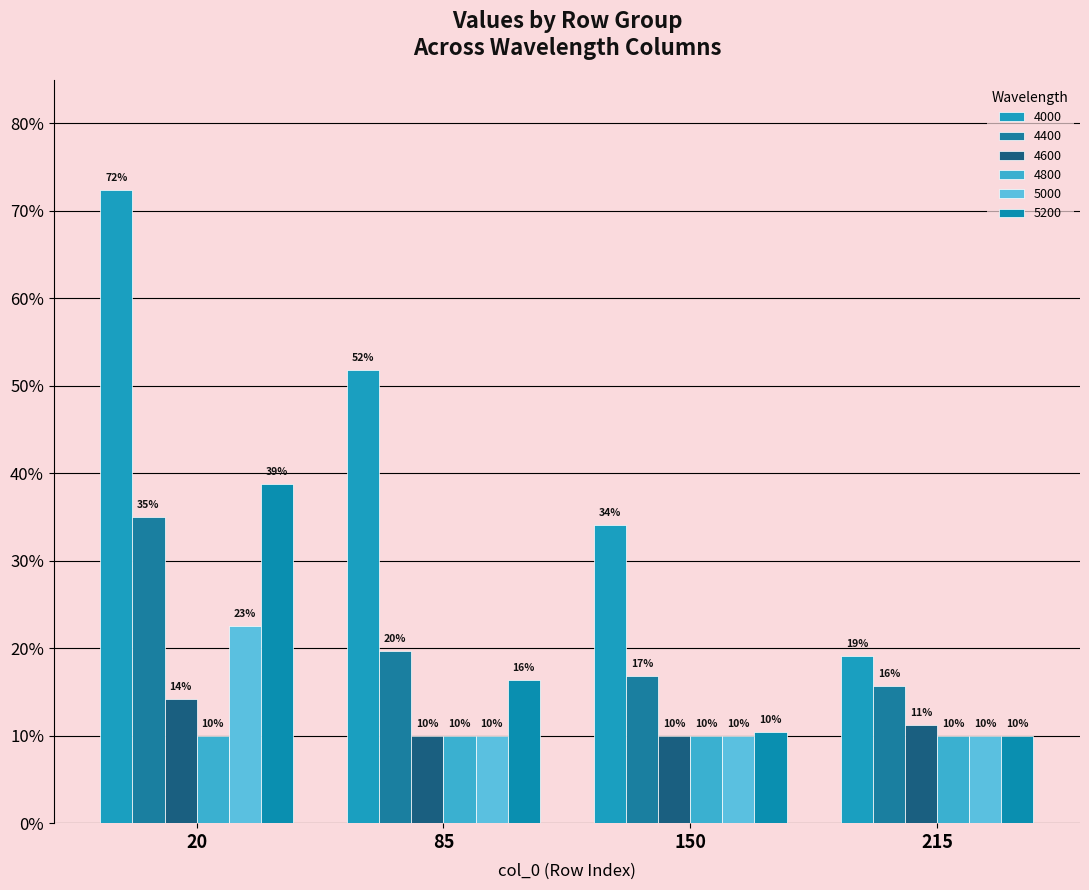

What is the approximate value of 5000 at 150?

0.1